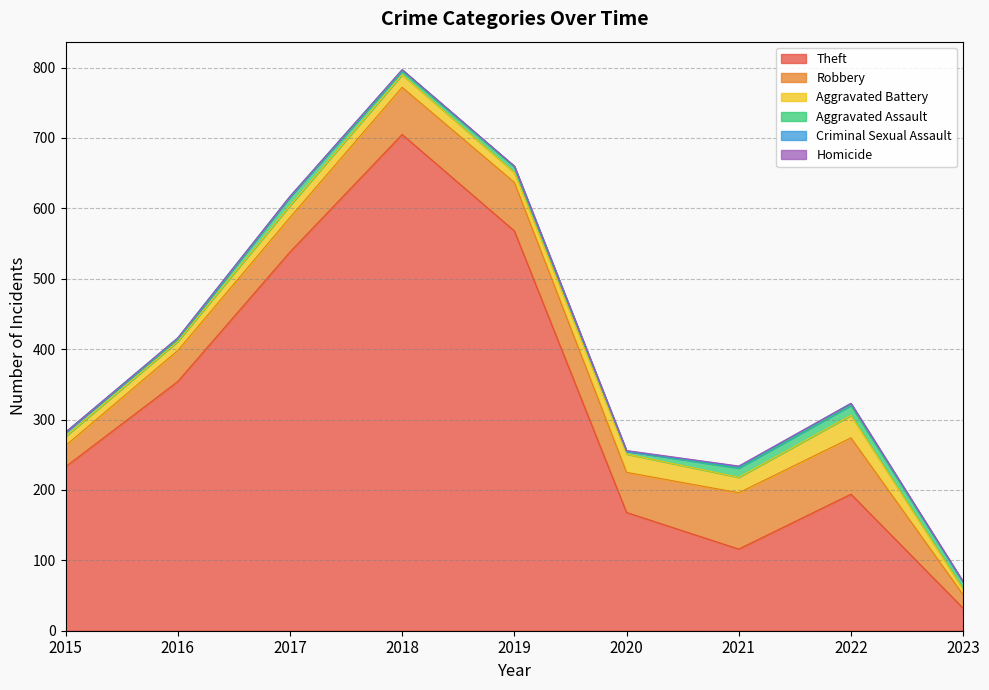

Reading left to right, what are all the values shown in this chart?

Theft: 233	354	538	705	568	168	116	194	32
Robbery: 30	44	49	67	69	57	80	80	19
Aggravated Battery: 13	13	17	18	14	26	22	32	8
Aggravated Assault: 6	3	12	5	8	4	13	14	10
Criminal Sexual Assault: 0	2	1	2	1	0	2	3	0
Homicide: 0	0	0	0	0	1	1	0	1